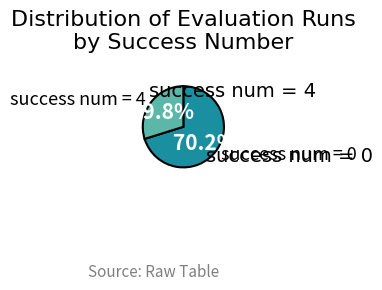

What percentage do success num = 4 and success num = 0 together represent?

100.0%